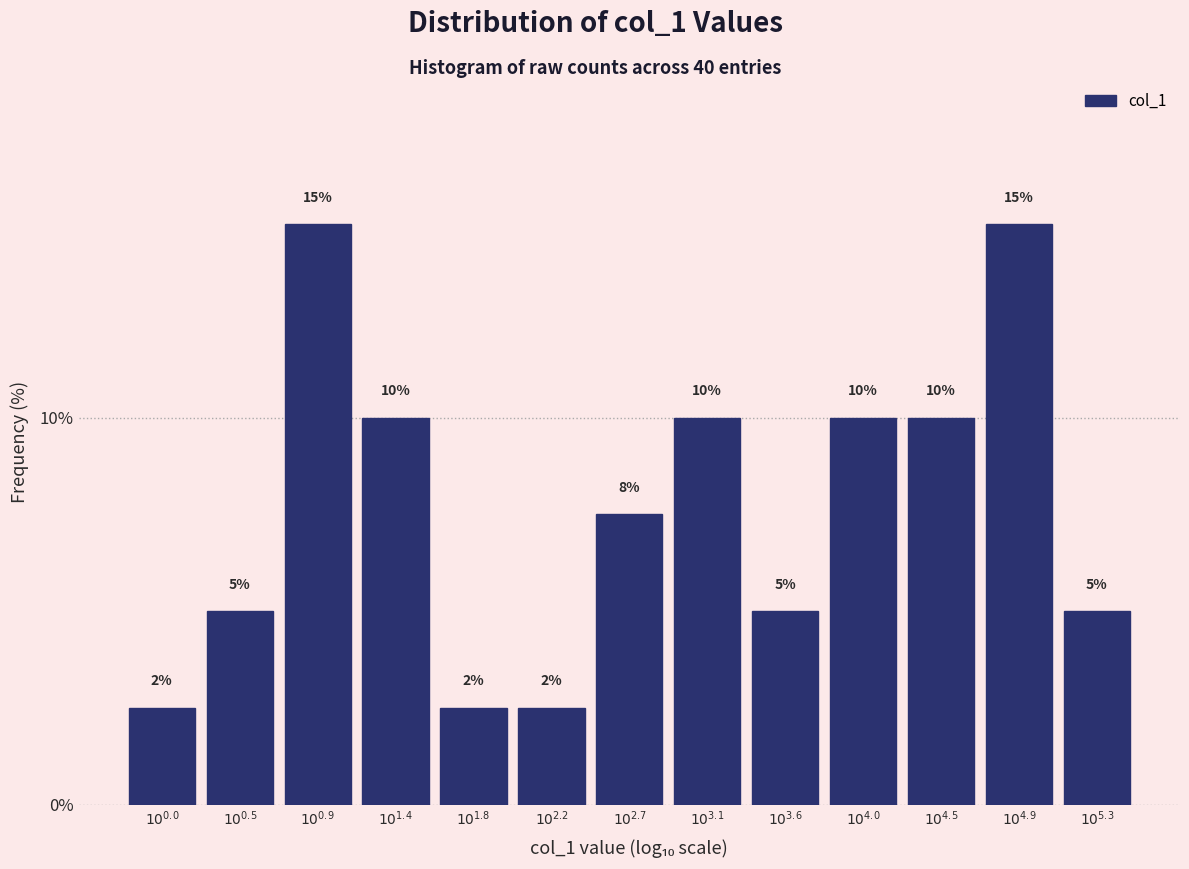

Count the values in the range 5 to 10.

8